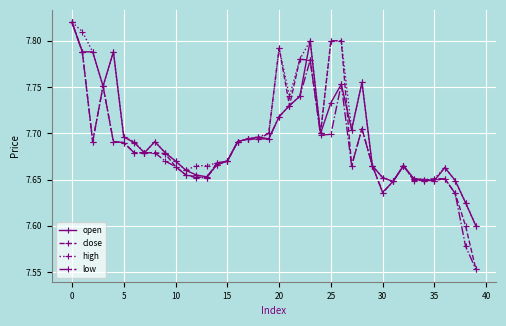

List the series in order of their overall mean, lowest first.

low, close, open, high